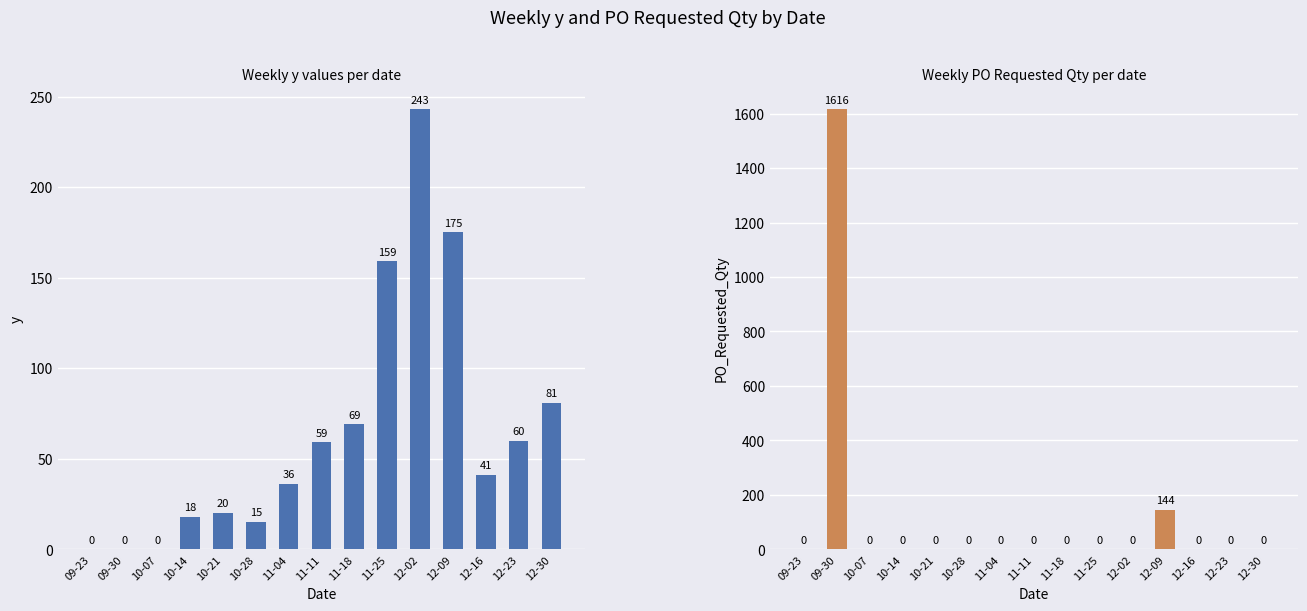

Reading left to right, what are all the values shown in this chart?

y: 09-23=0	09-30=0	10-07=0	10-14=18	10-21=20	10-28=15	11-04=36	11-11=59	11-18=69	11-25=159	12-02=243	12-09=175	12-16=41	12-23=60	12-30=81
PO_Requested_Qty: 09-23=0	09-30=1616	10-07=0	10-14=0	10-21=0	10-28=0	11-04=0	11-11=0	11-18=0	11-25=0	12-02=0	12-09=144	12-16=0	12-23=0	12-30=0